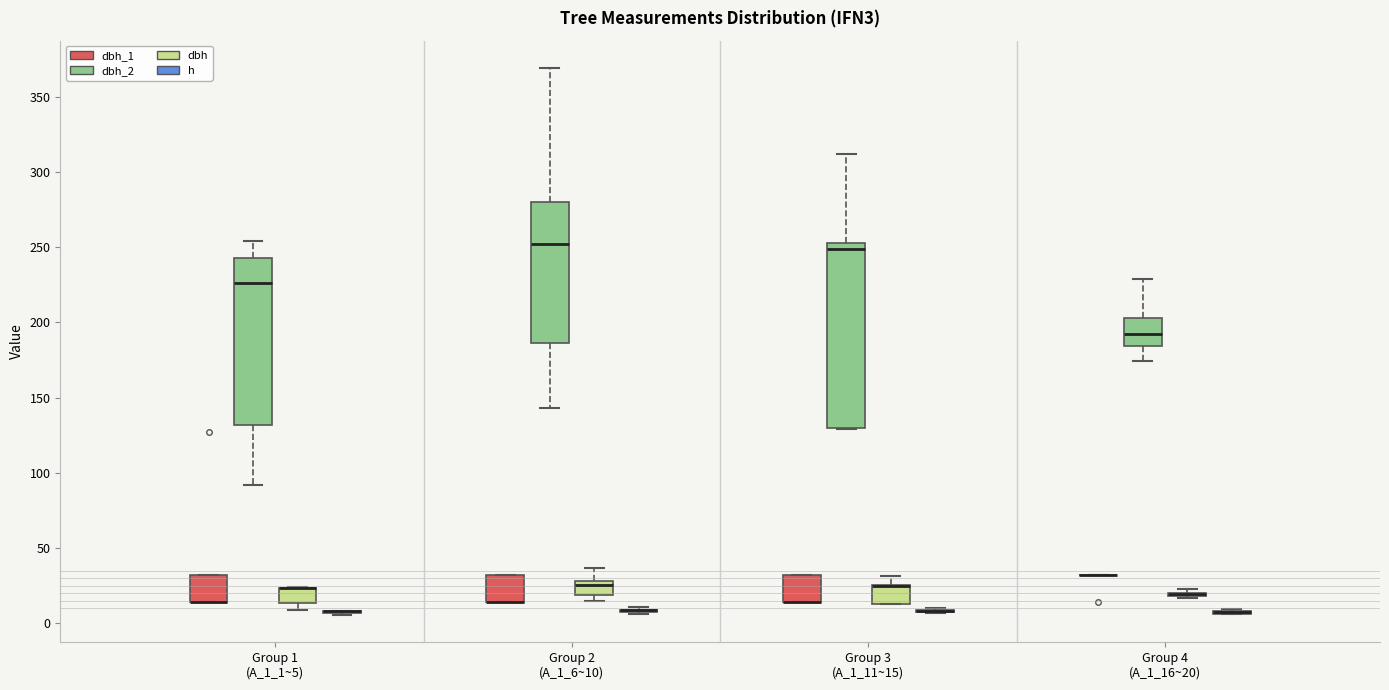

Comparing the boxes themselves (not the whiskers), which one is the tallest?

Group 3 (A_1_11~15) (dbh_2)